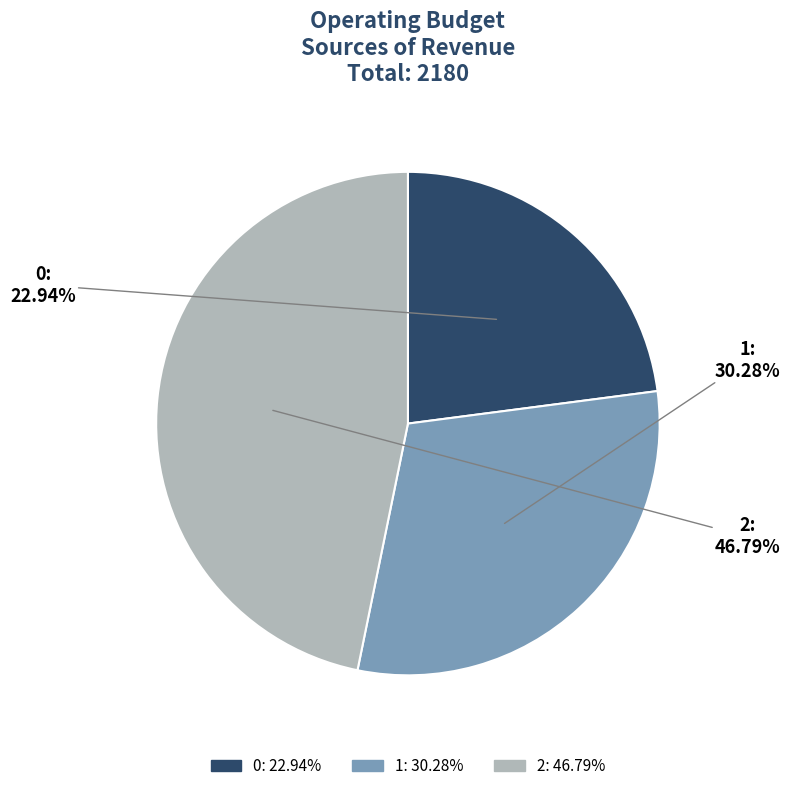

To the nearest percent, what is the difference between the 1 and 0 slice percentages?

7%